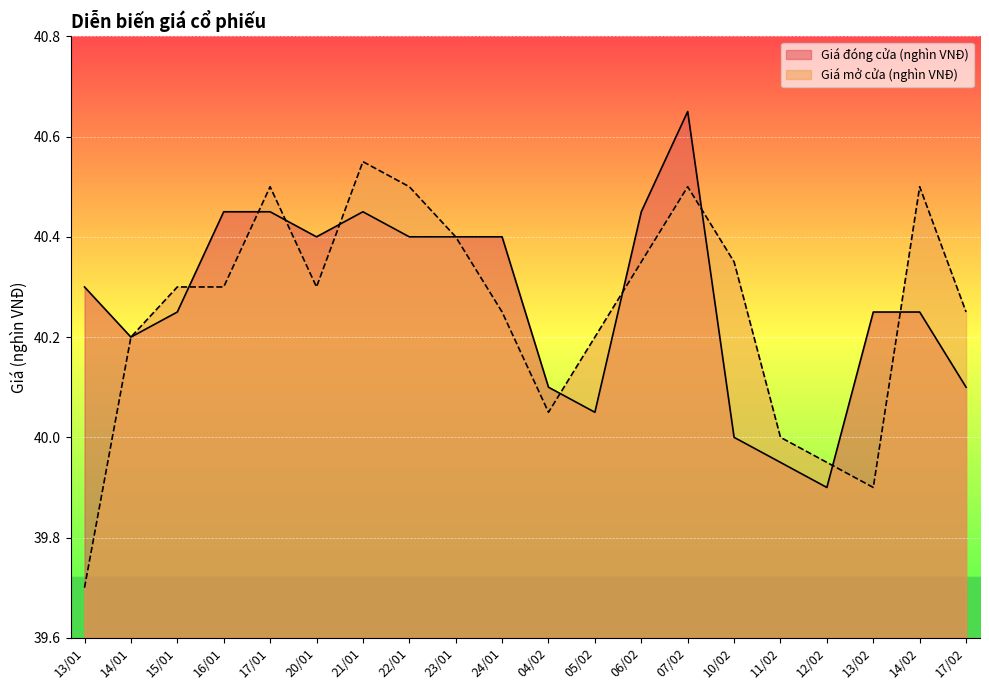

Which series changed the most between 17/01 and 11/02?

Giá đóng cửa (nghìn VNĐ)